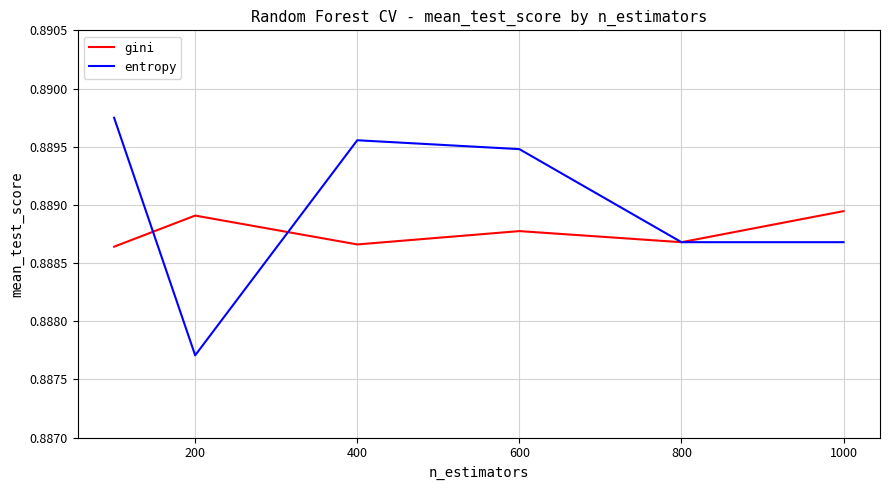

Rank the series by their maximum value, from lowest to highest.

gini, entropy